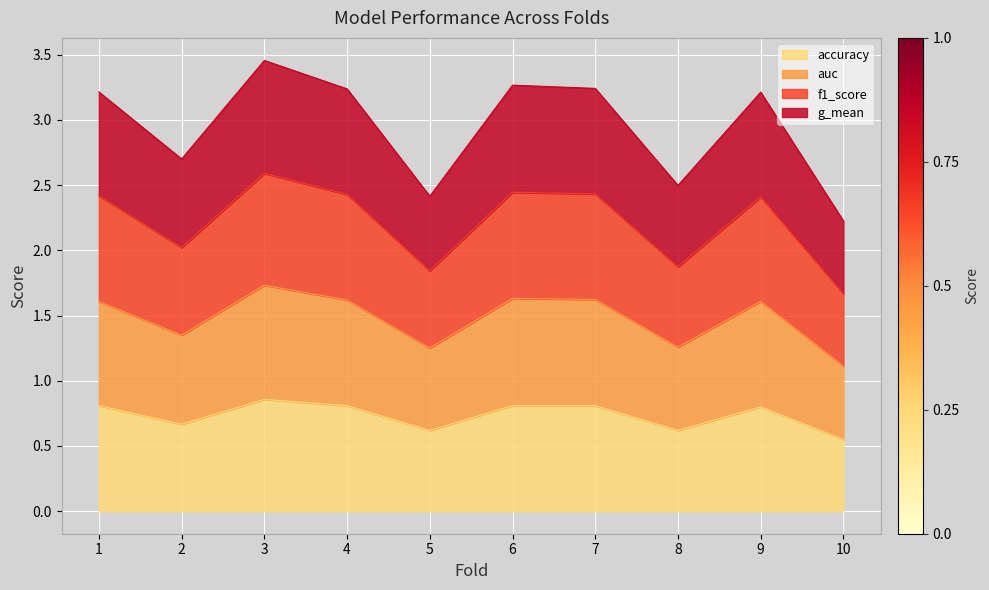

What is the total value across all series at 9?

3.2